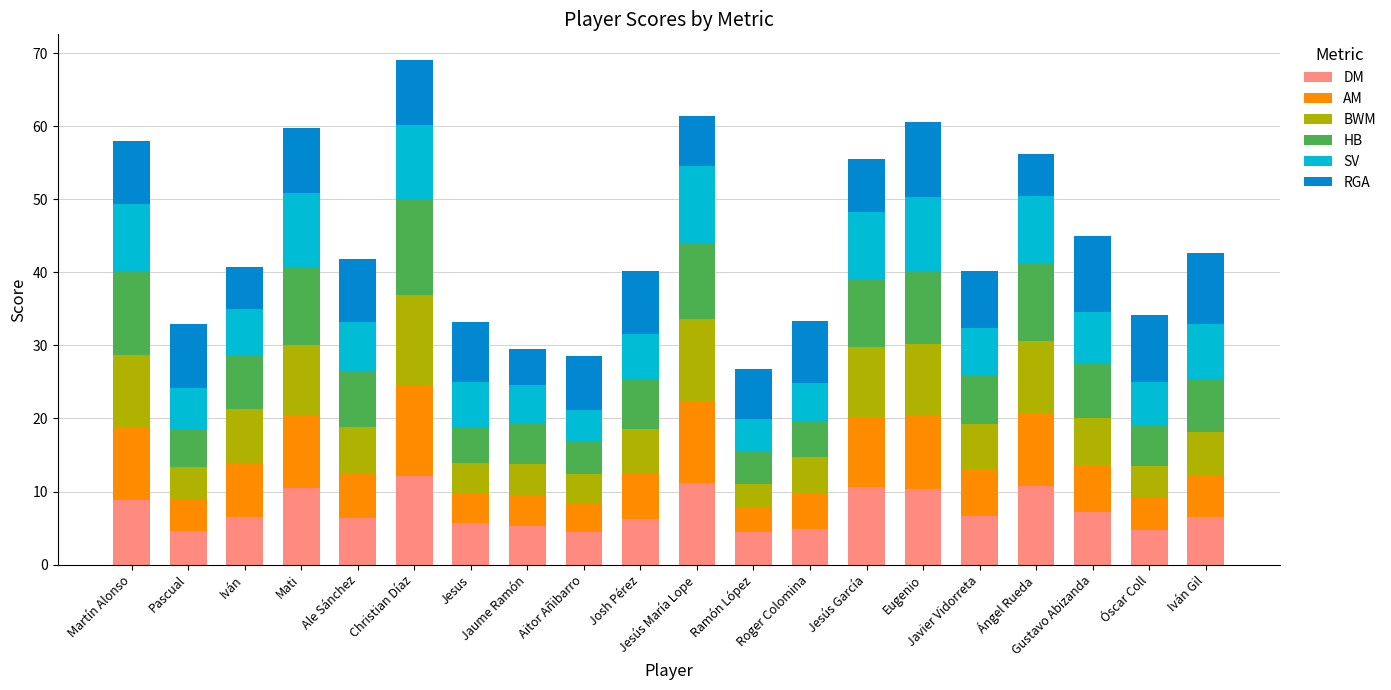

Does the chart contain stacked bars?

Yes